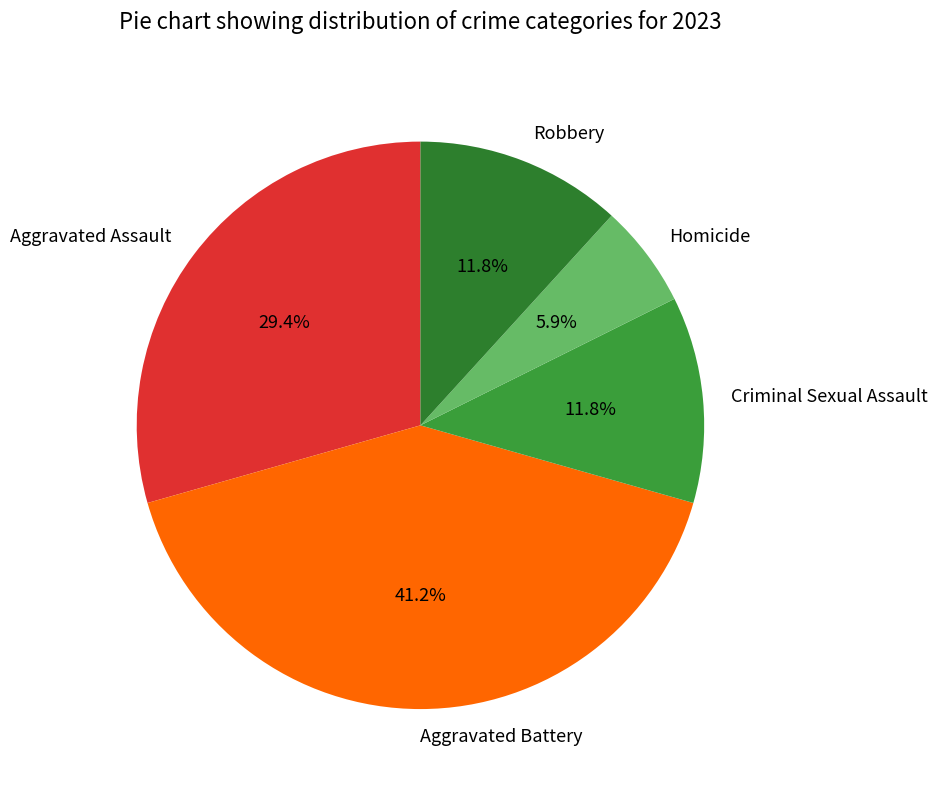

What percentage is NOT represented by Criminal Sexual Assault?

88.2%